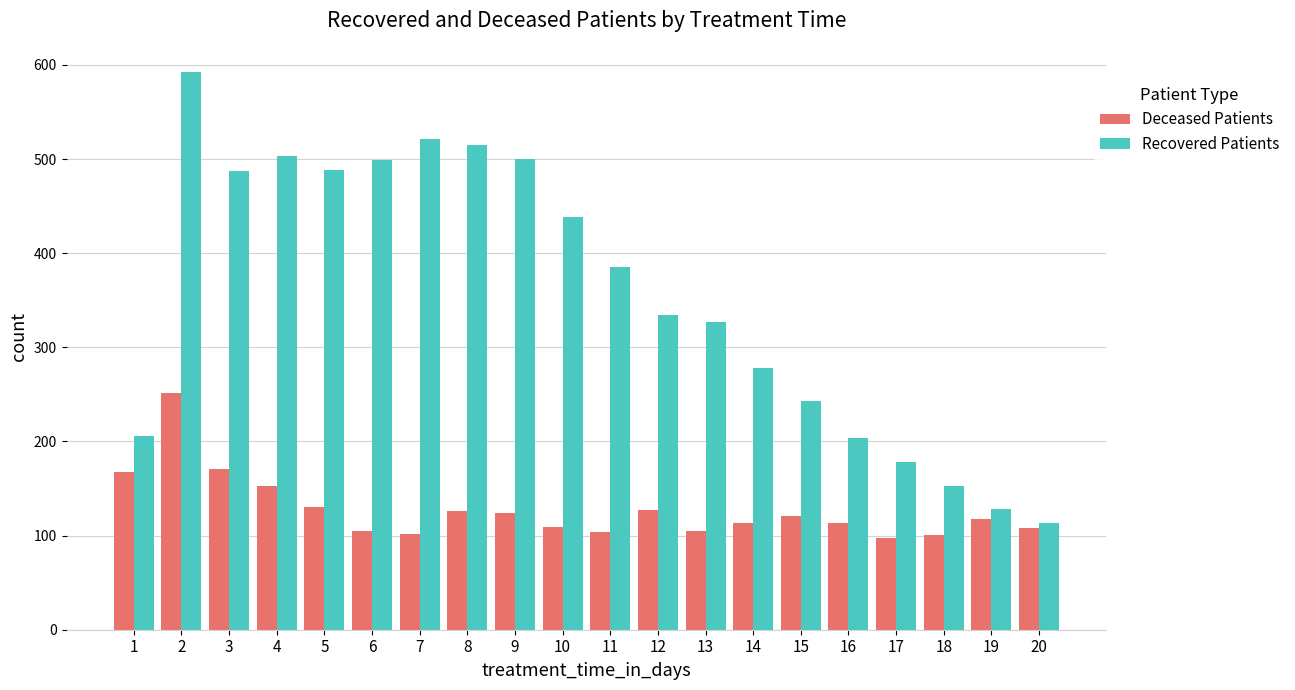

At how many categories does at least one series exceed 374?

10